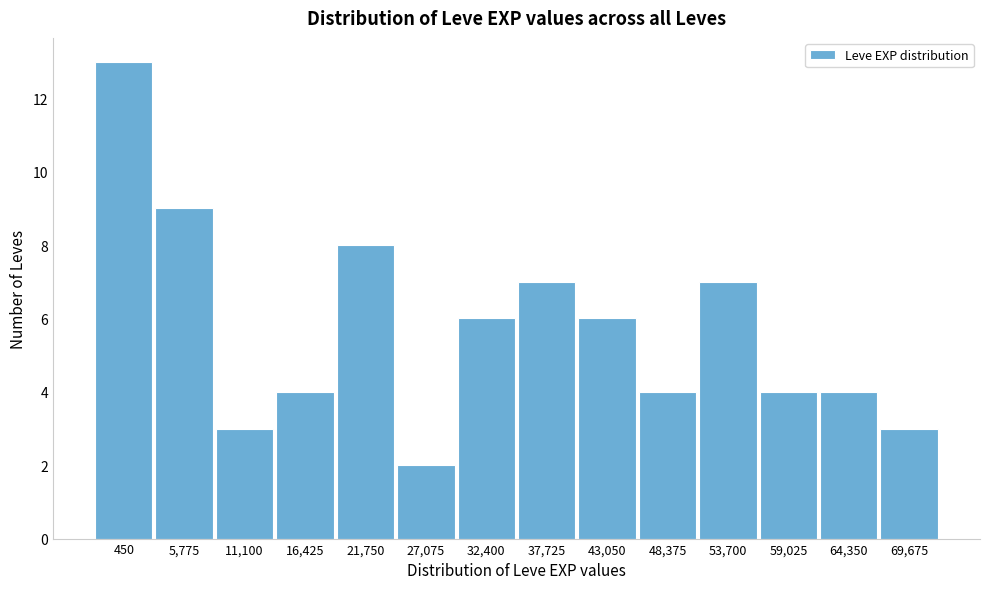

Reading left to right, what are all the values shown in this chart?

13	9	3	4	8	2	6	7	6	4	7	4	4	3